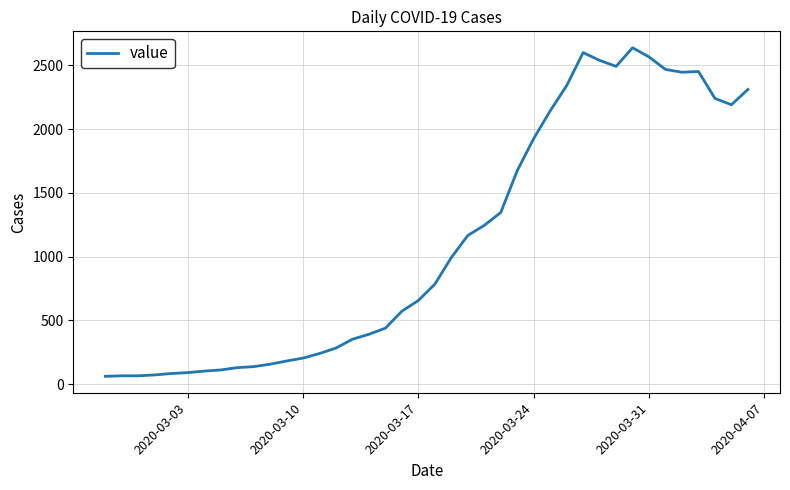

What is the minimum value shown in the chart?

61